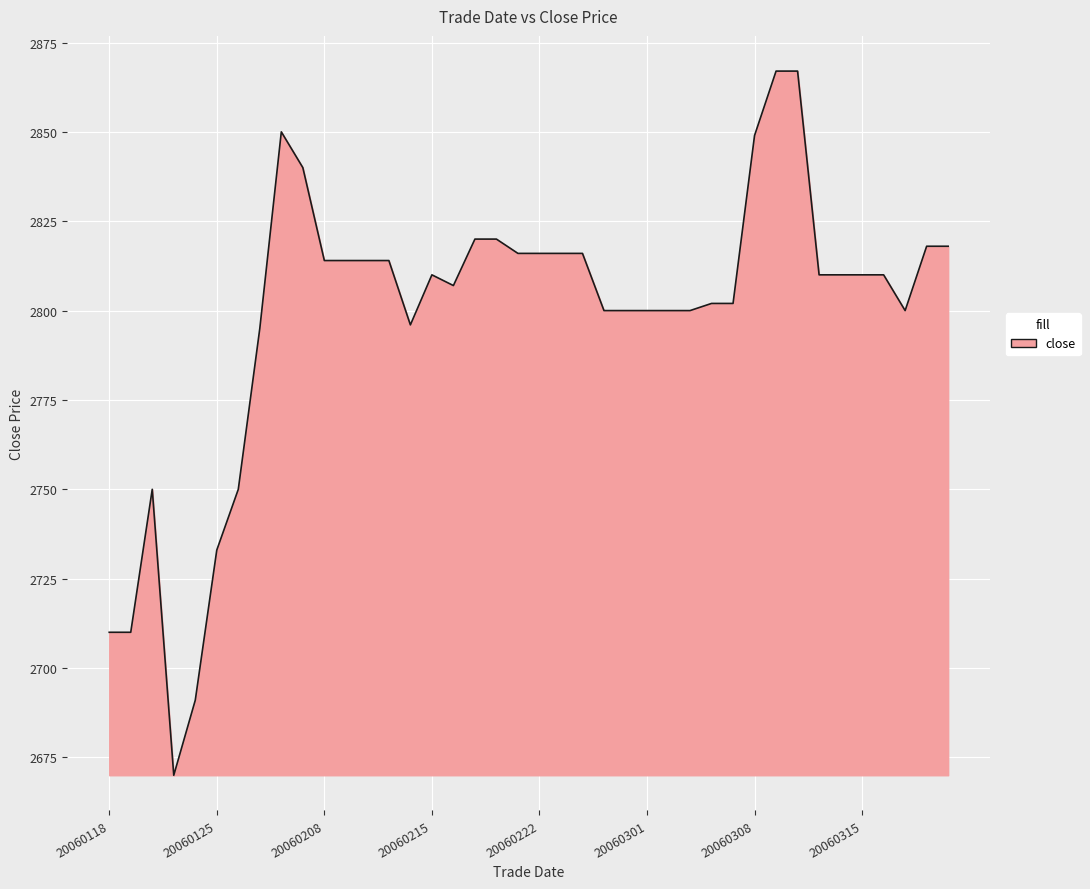

True or false: there are more than 2 points higher than both neighbors.

True